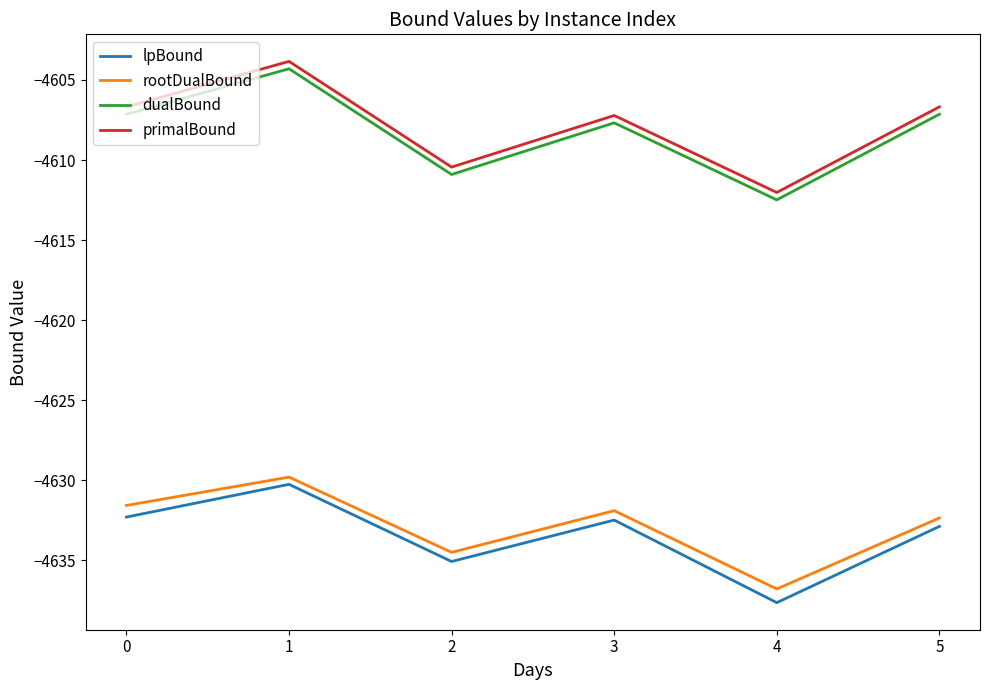

Read the primalBound value at 0.

-4606.7